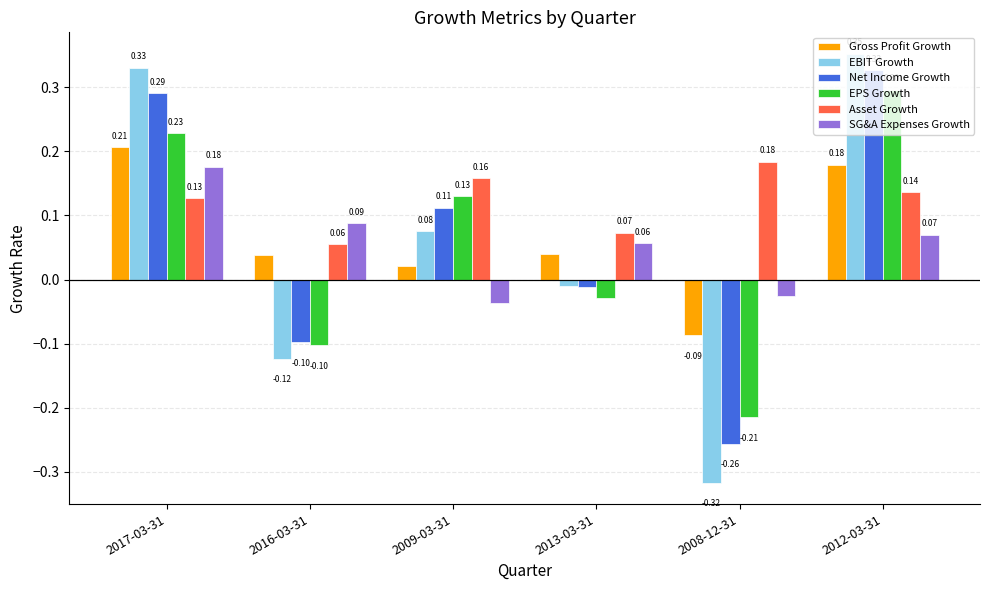

Which series has the widest spread of values?

EBIT Growth